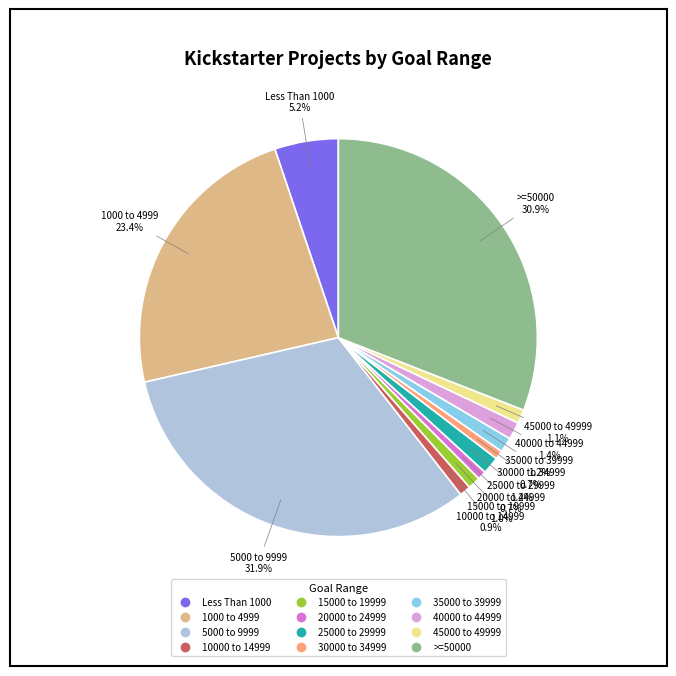

To the nearest percent, what percentage of the pie is 25000 to 29999?

1%